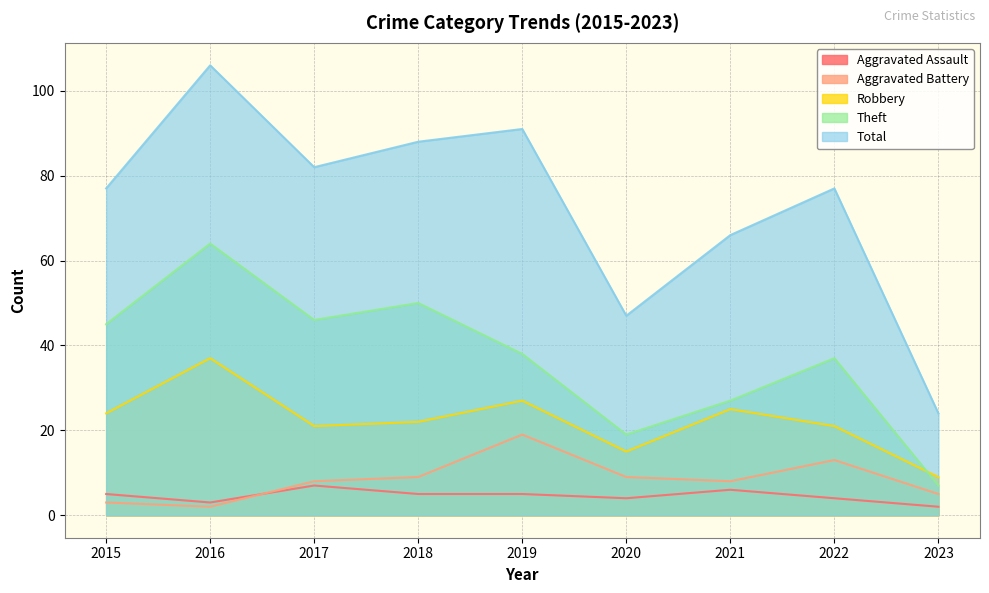

What is the maximum value shown in the chart?

106